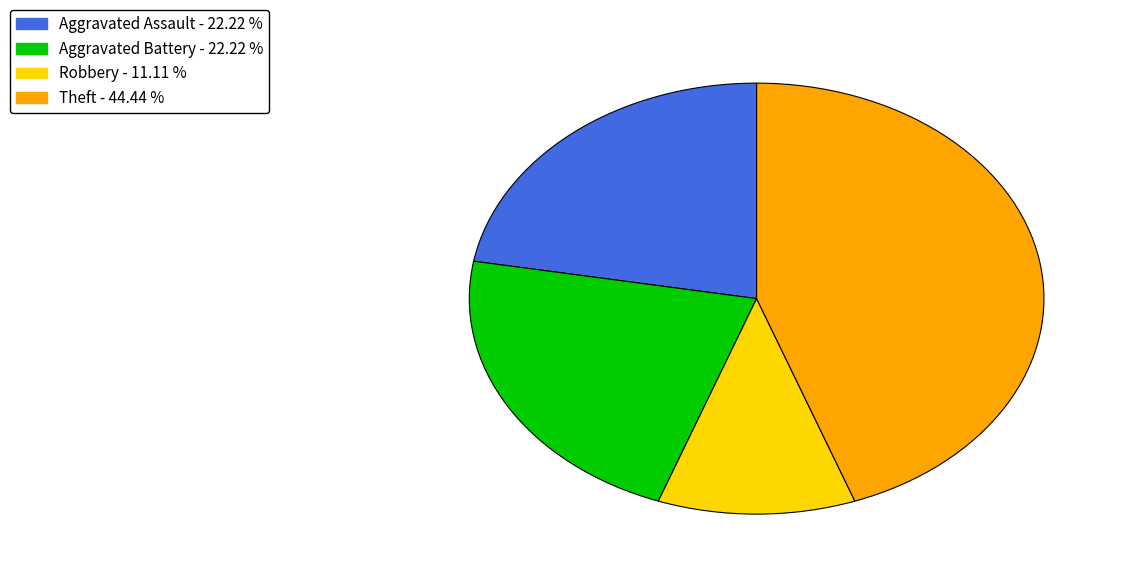

Is there a majority slice in this chart?

No